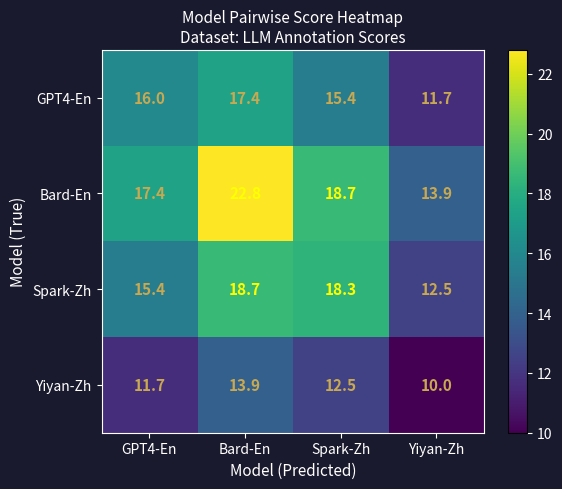

What is the sum of all Spark-Zh values?

64.9